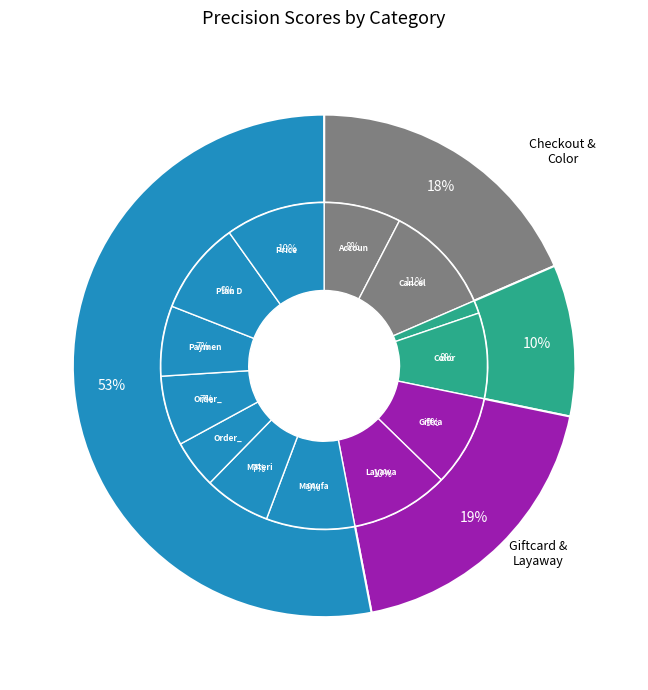

To the nearest percent, what portion does Price Match represent?

10%